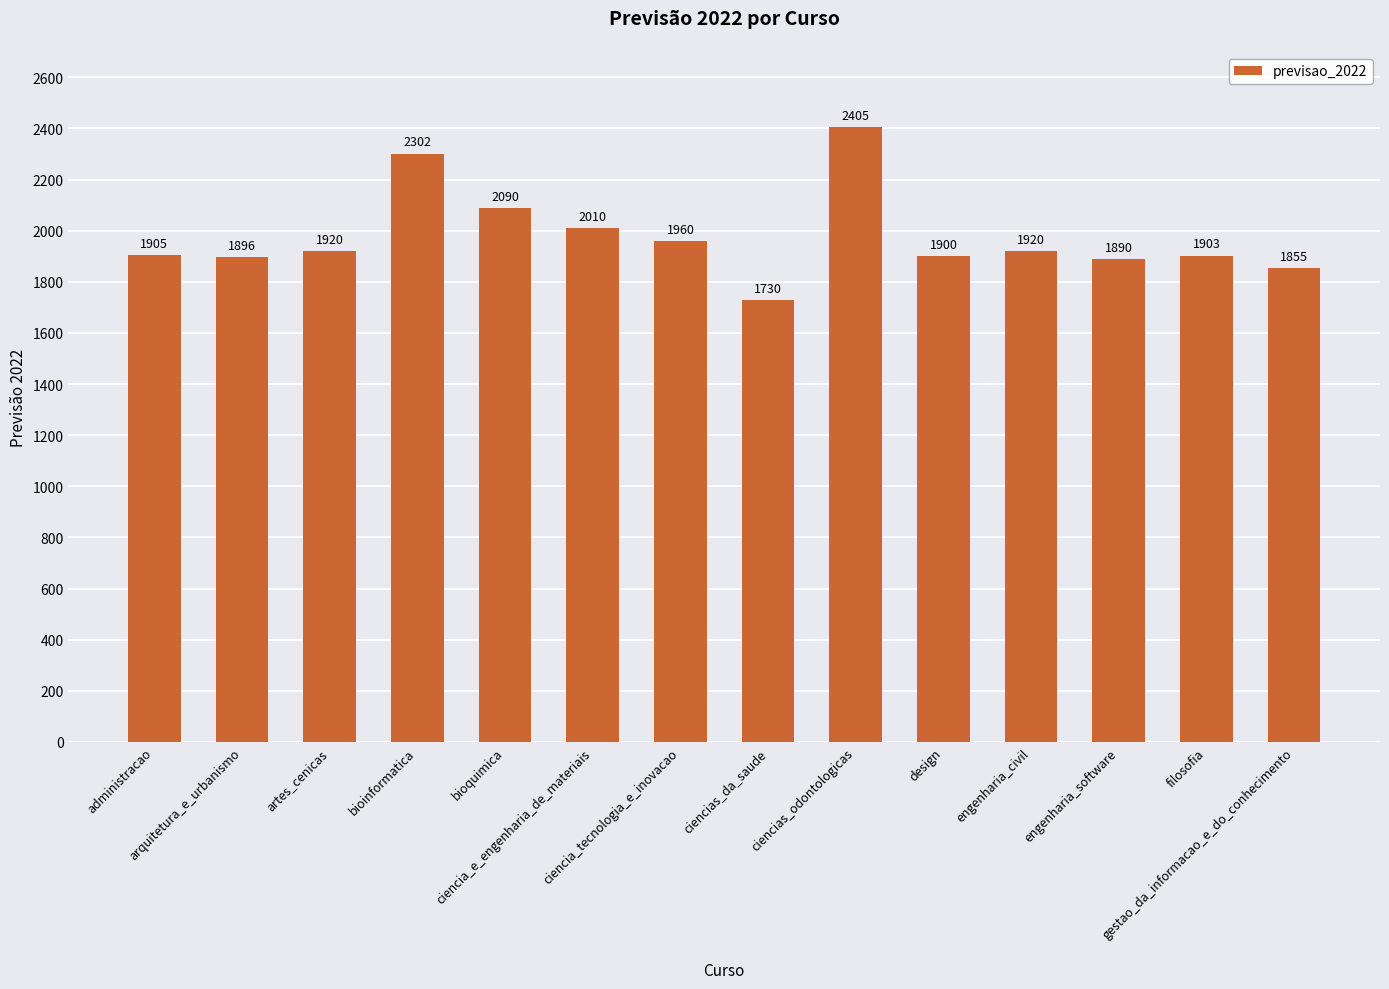

True or false: the data shows 1900 at design.

True